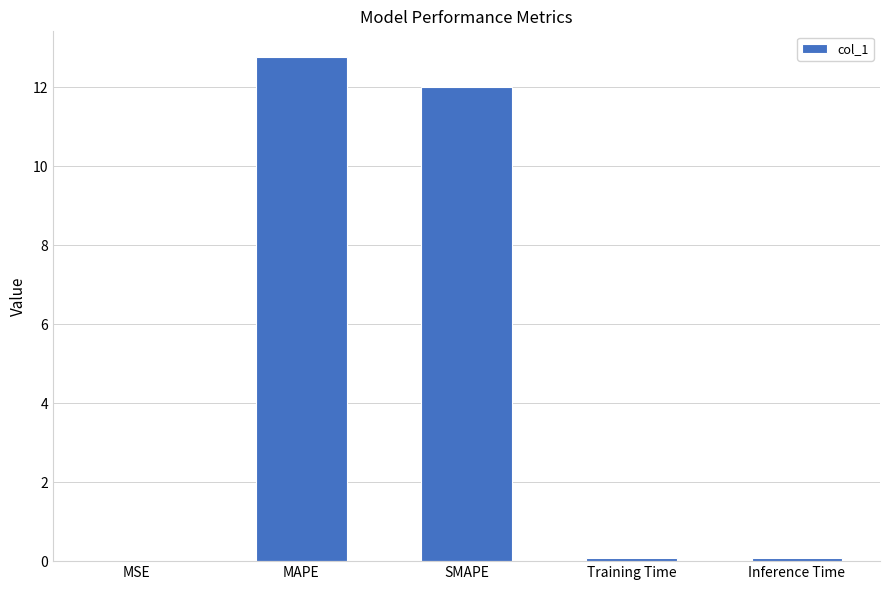

True or false: the data shows 0.0 at MSE.

True